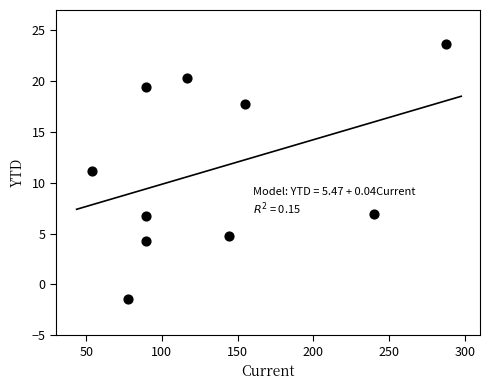

What is the range of X values (max minus min)?

233.9